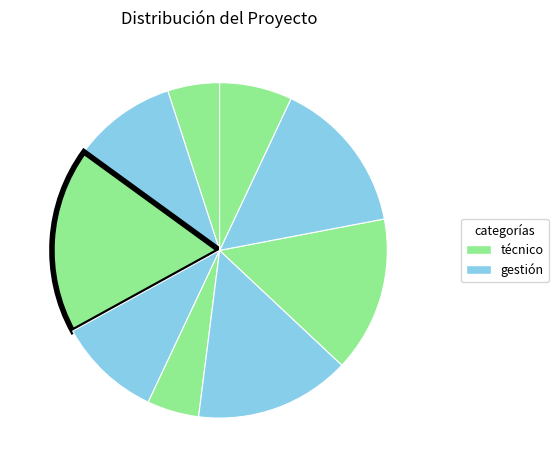

To the nearest percent, what is the difference between the largest and smallest slice percentages?

13%